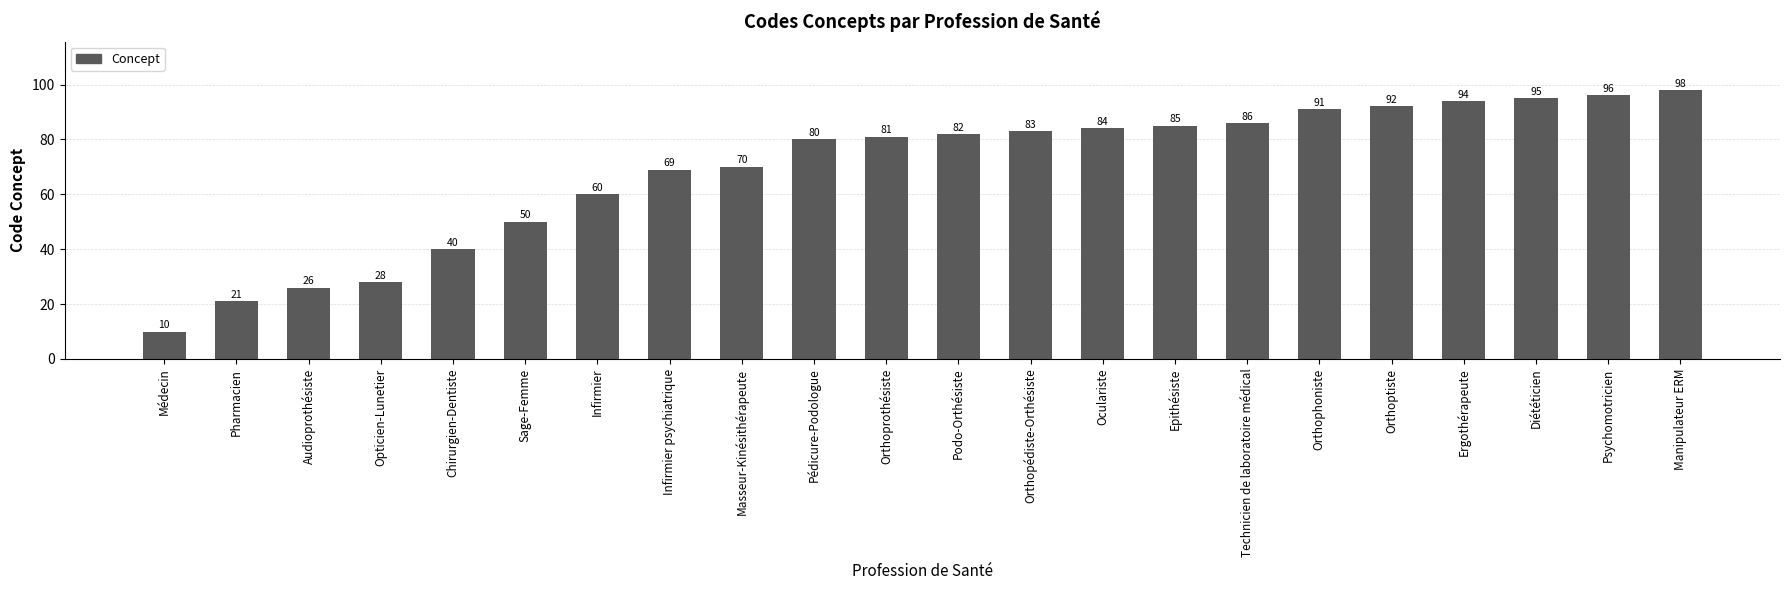

What is the change in value from Infirmier psychiatrique to Oculariste?

+15